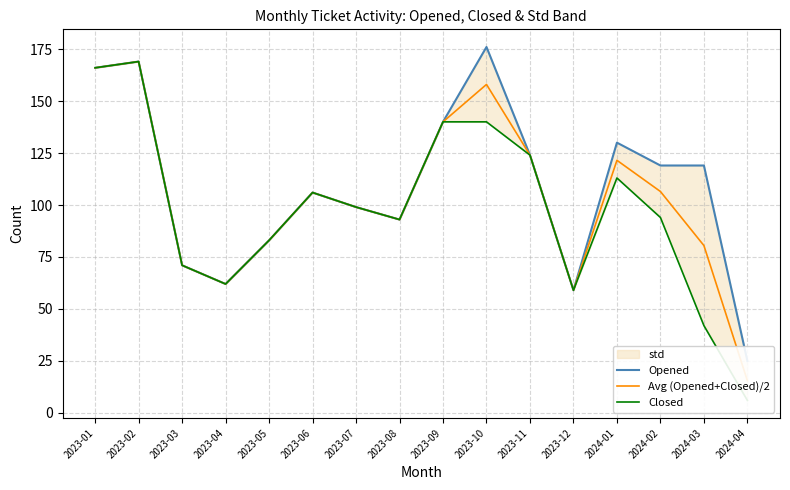

True or false: Opened and Avg (Opened+Closed)/2 cross at least once.

False